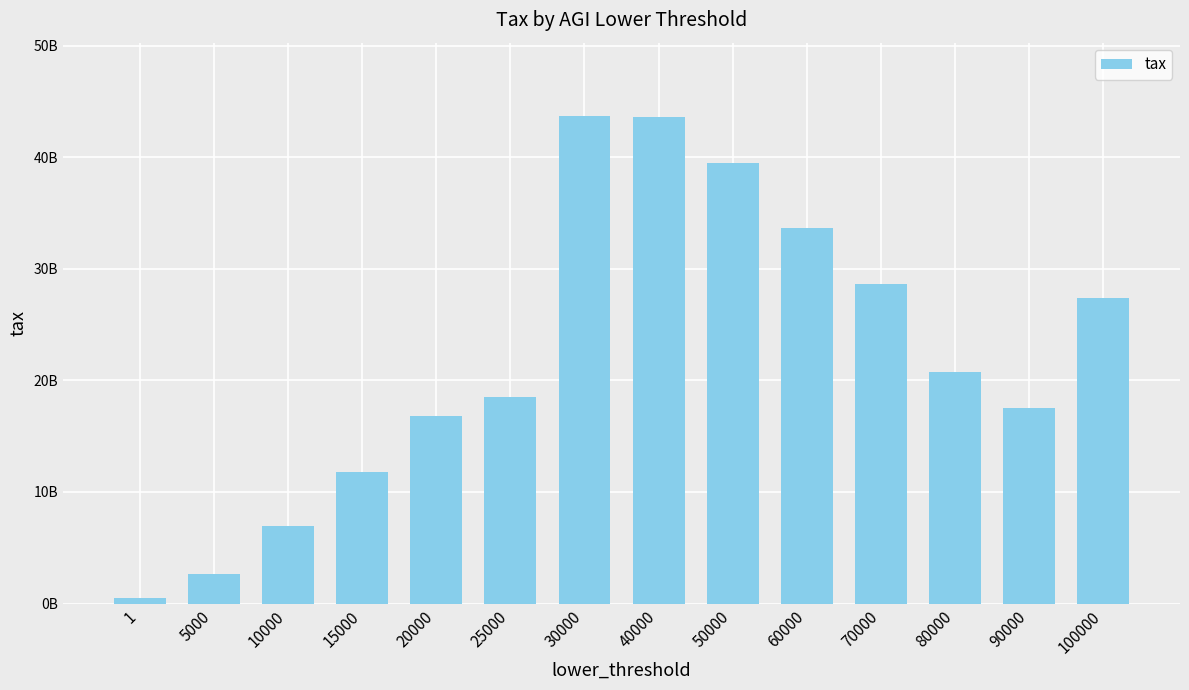

At which label is the value closest to 22091515500?

80000